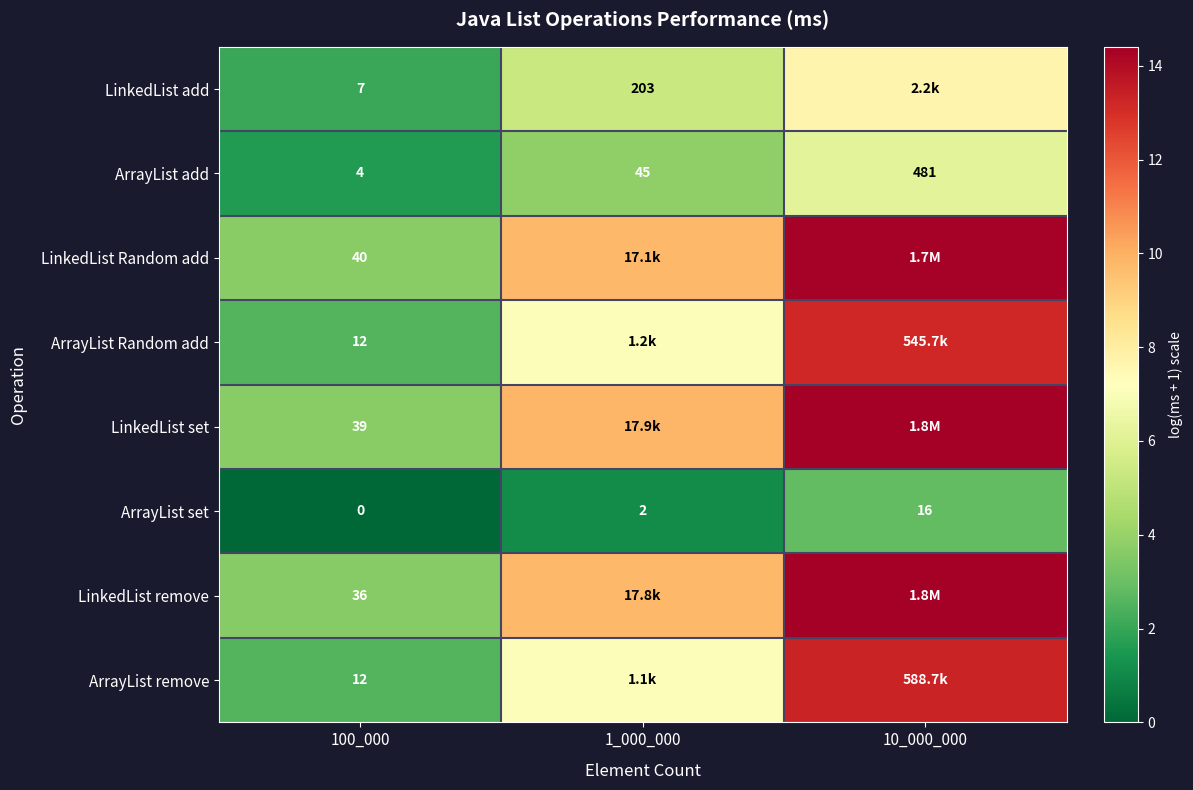

Which series has the largest total across all categories?

LinkedList set